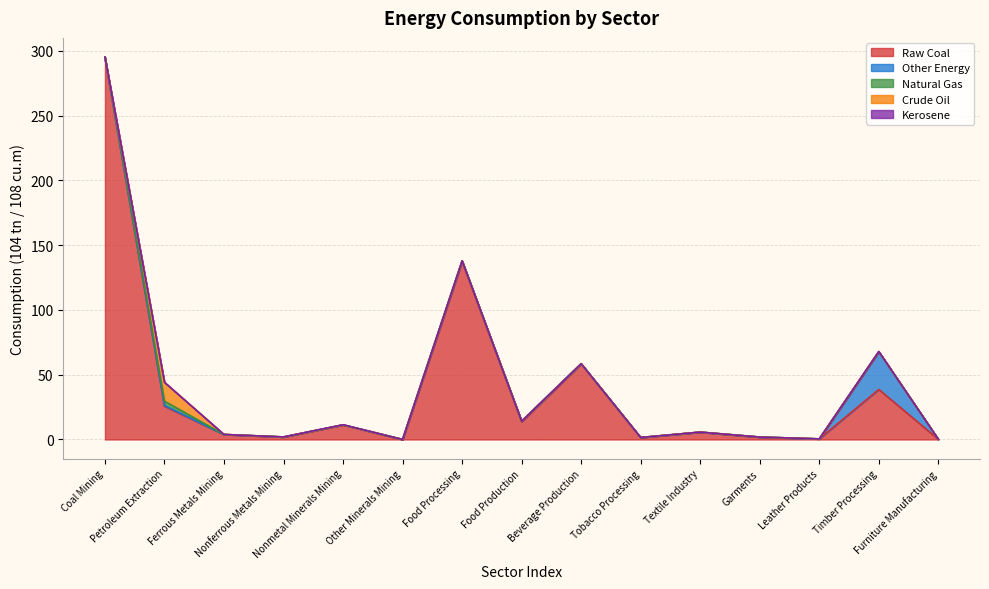

Does the chart have visible grid lines?

Yes